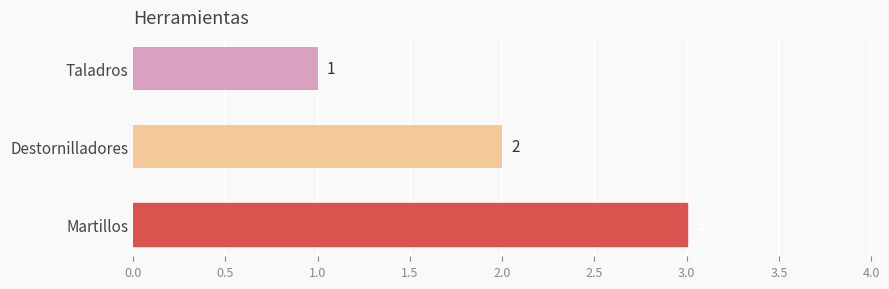

Rank the categories by value from lowest to highest.

Taladros, Destornilladores, Martillos